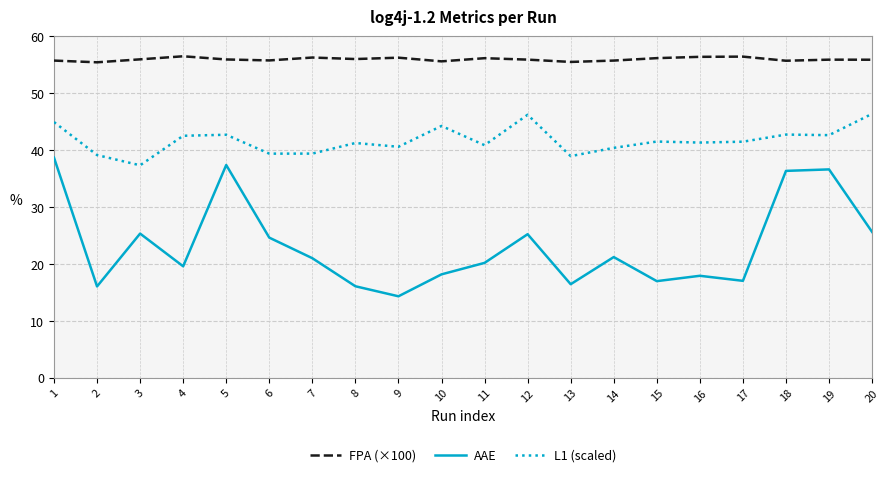

True or false: FPA (×100) and L1 (scaled) intersect in this chart.

False